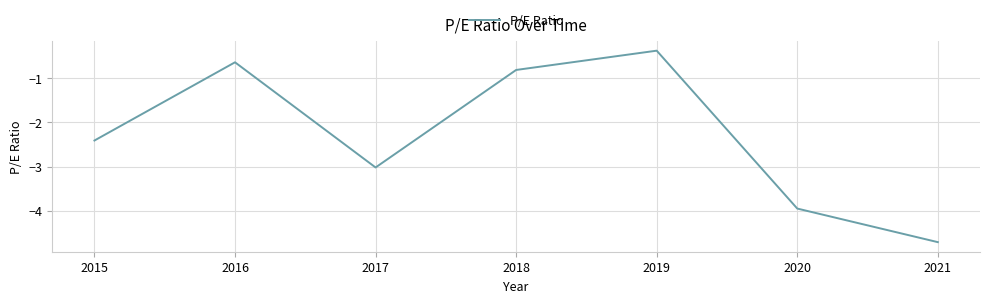

List the labels in order of value, largest first.

2019, 2016, 2018, 2015, 2017, 2020, 2021